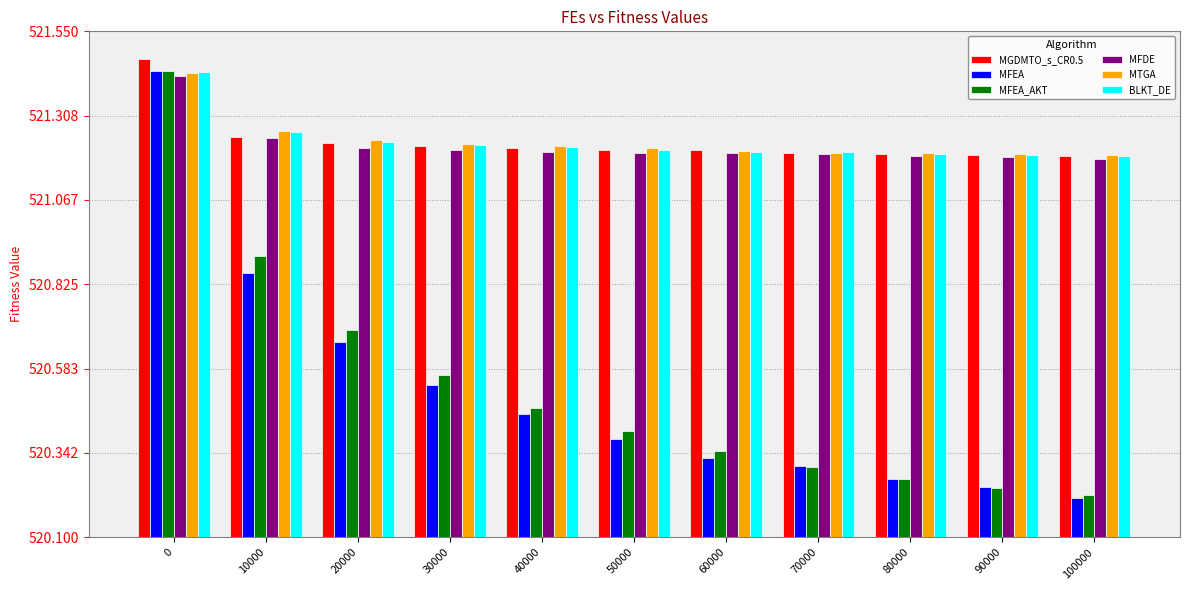

Is the value of MTGA at 20000 greater than the value of MFEA_AKT at 20000?

Yes